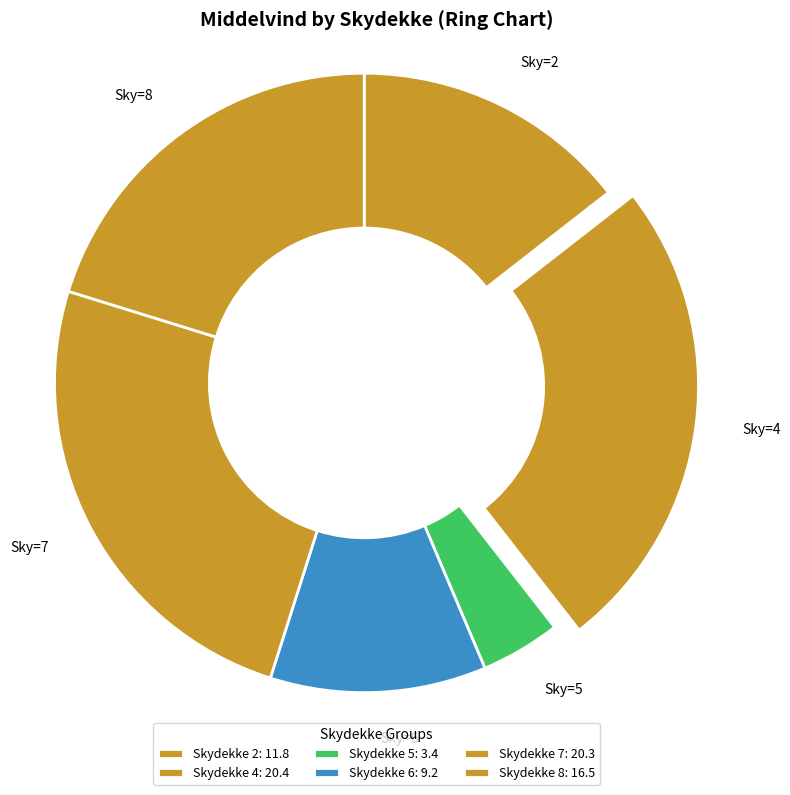

Which has a higher value, Sky=2 or Sky=5?

Sky=2